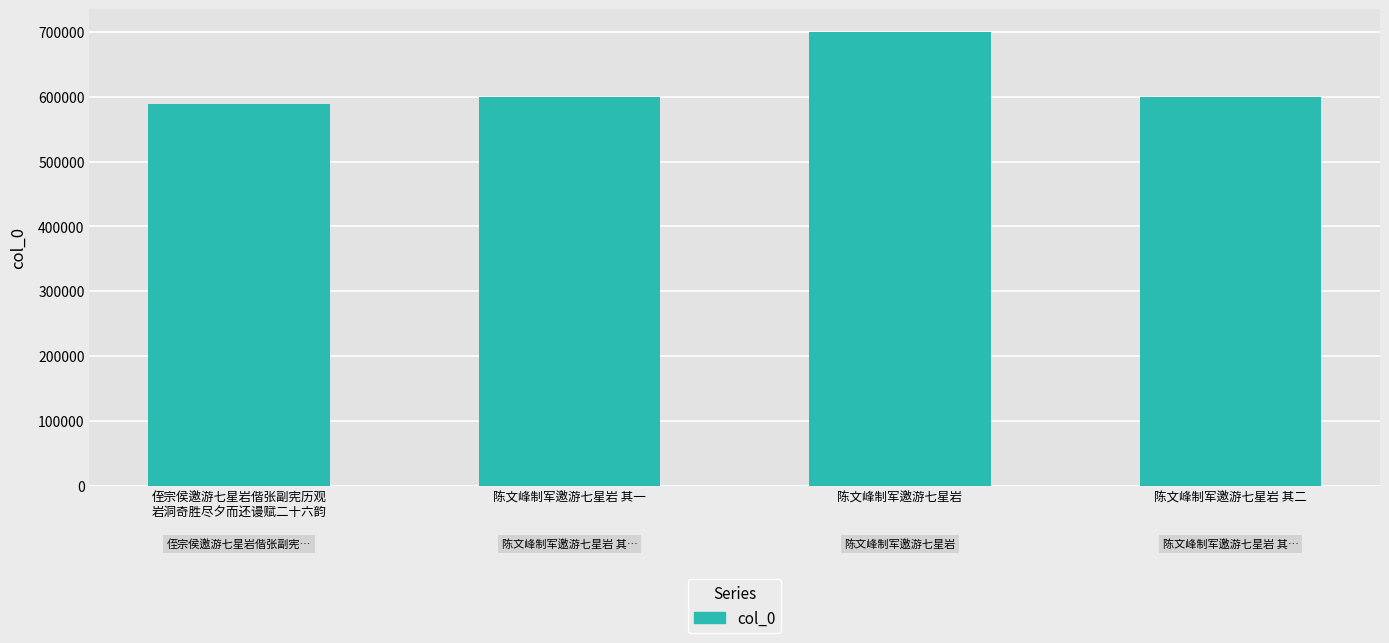

The value at 侄宗侯邀游七星岩偕张副宪历观
岩洞奇胜尽夕而还谩赋二十六韵 is 588896. True or false?

True